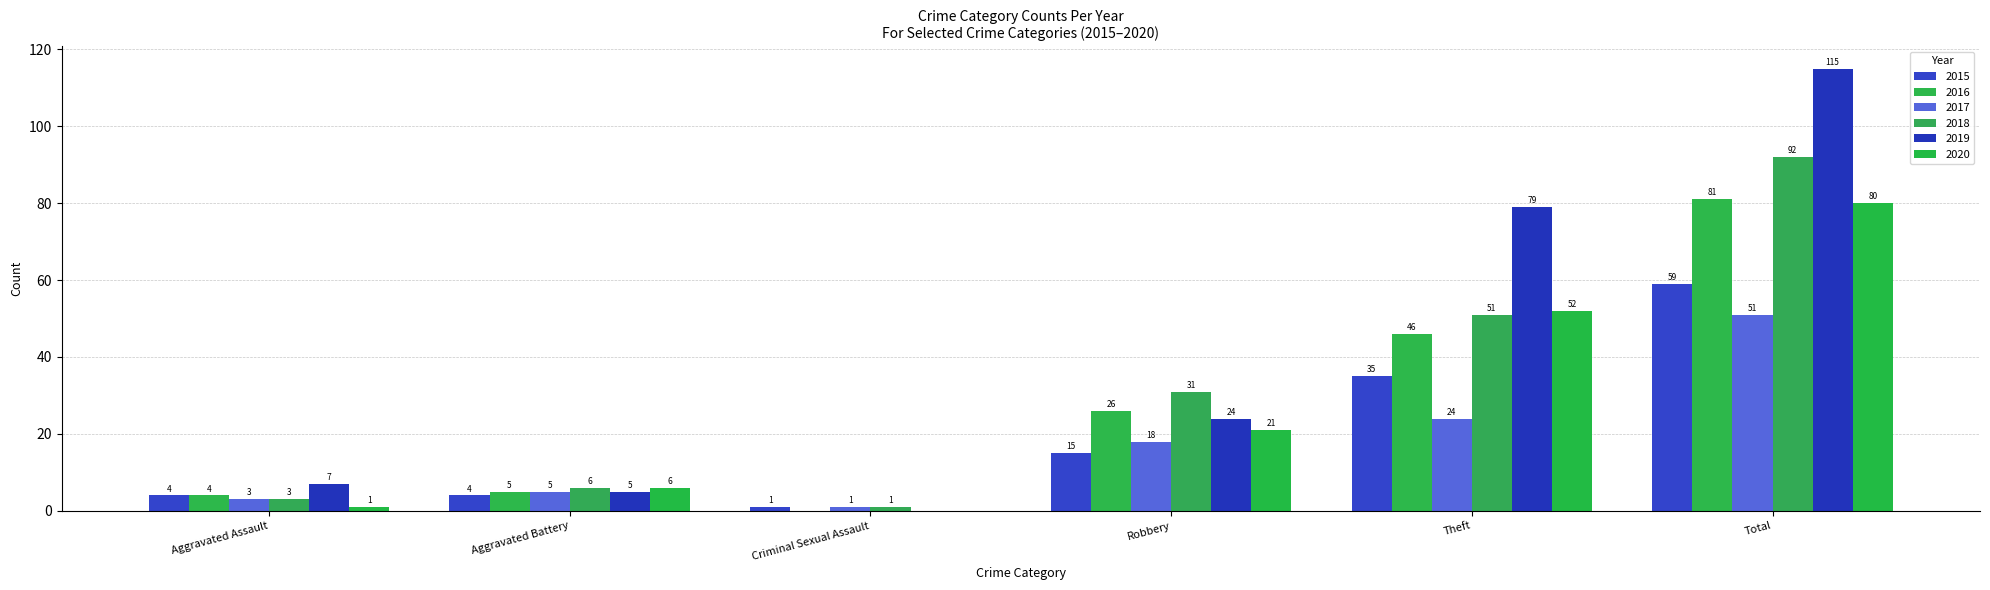

What is the difference between the highest and lowest values at Robbery?

16